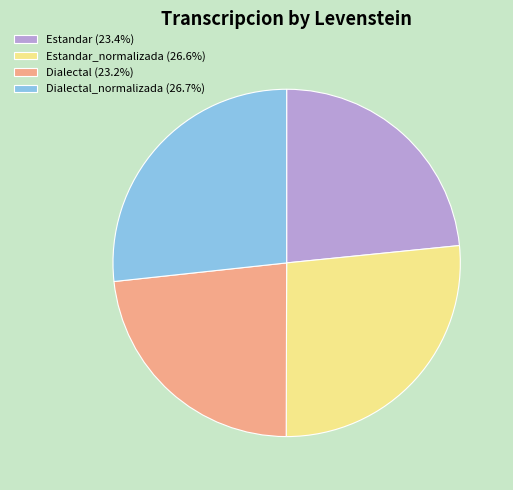

Is there a majority slice in this chart?

No